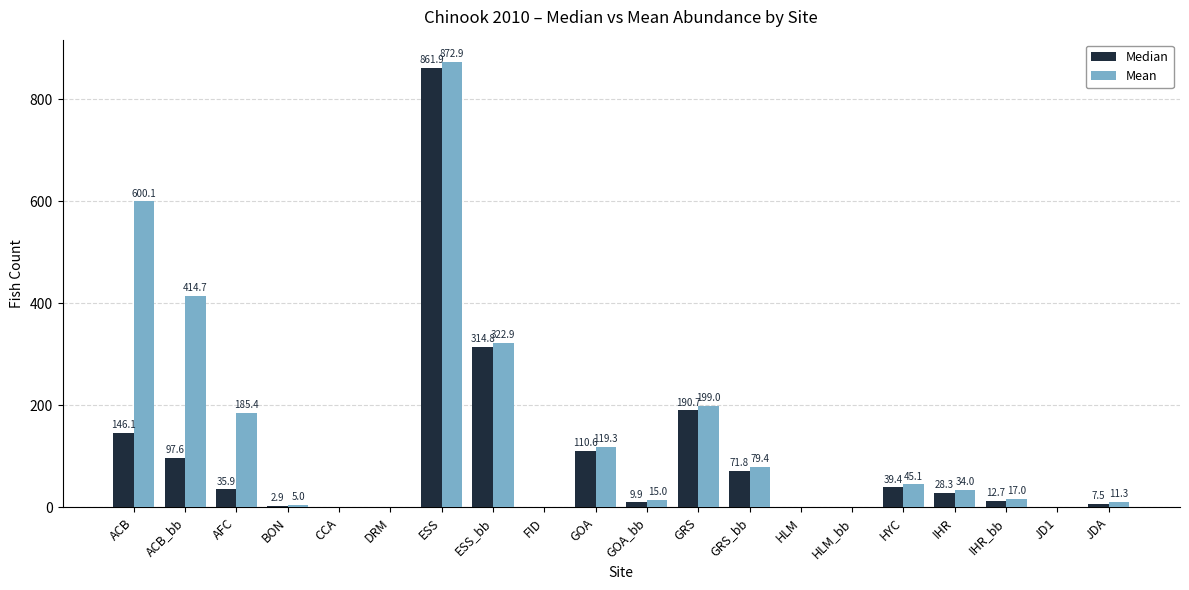

How many groups of bars are there?

20